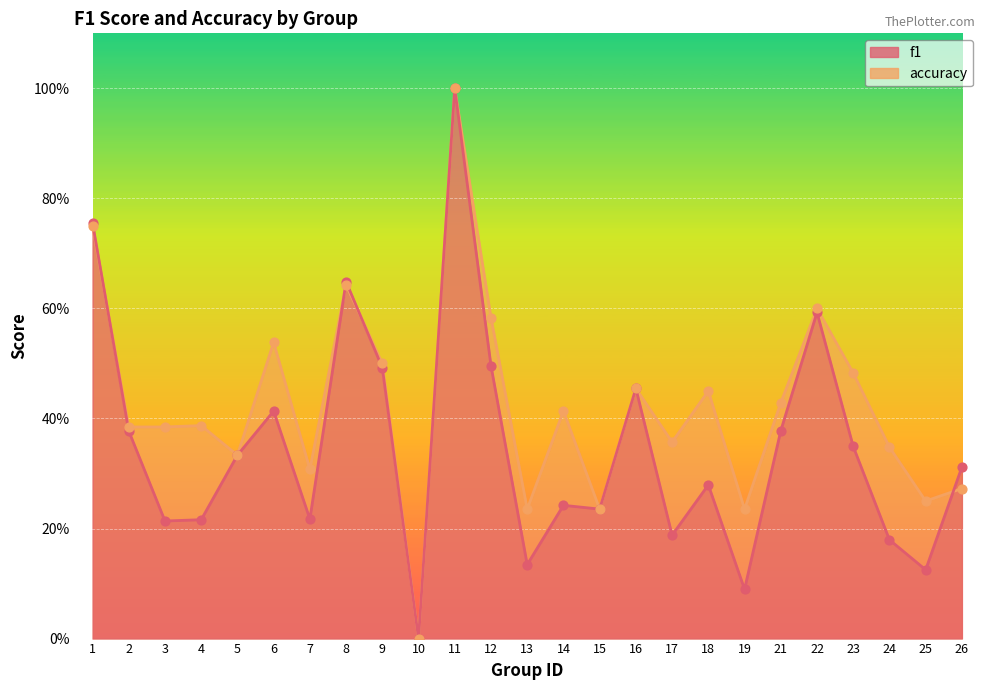

Which series reaches the maximum Y coordinate?

f1